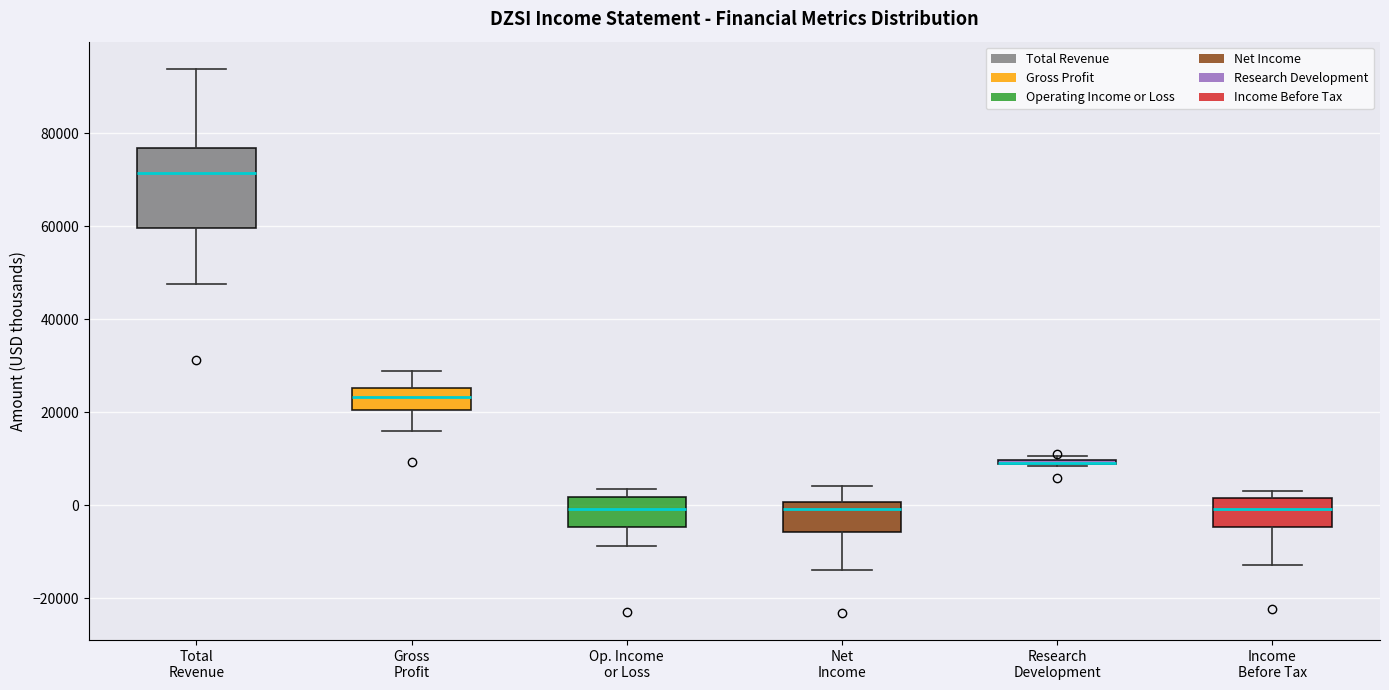

Which box is the tallest, from its lower edge to its upper edge?

Total Revenue